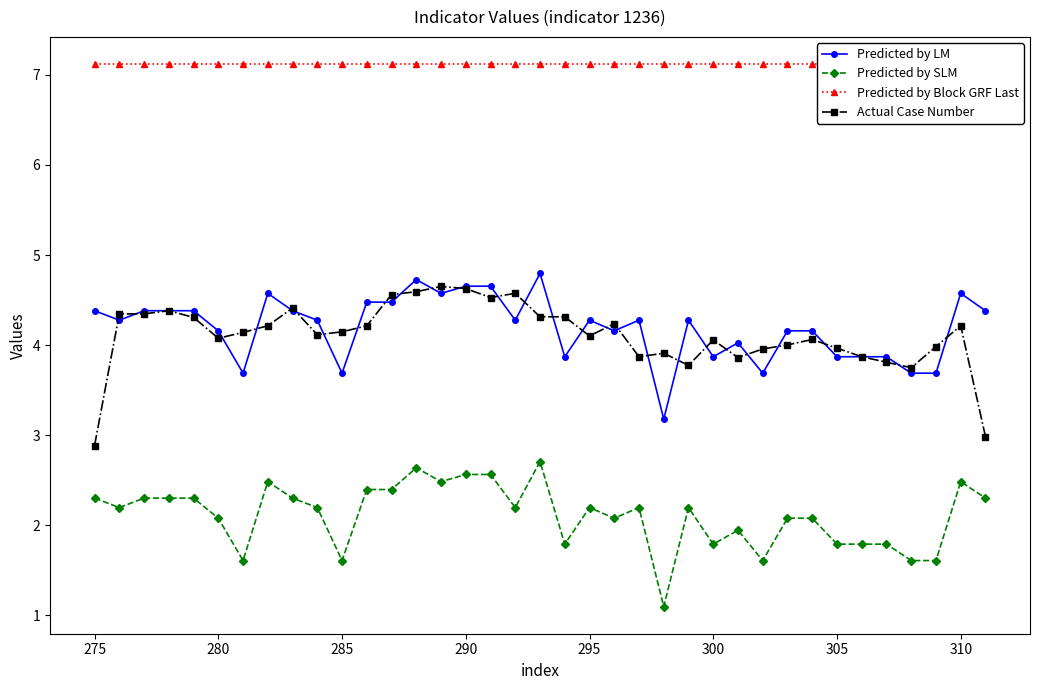

True or false: Predicted by SLM and Actual Case Number cross at least once.

False